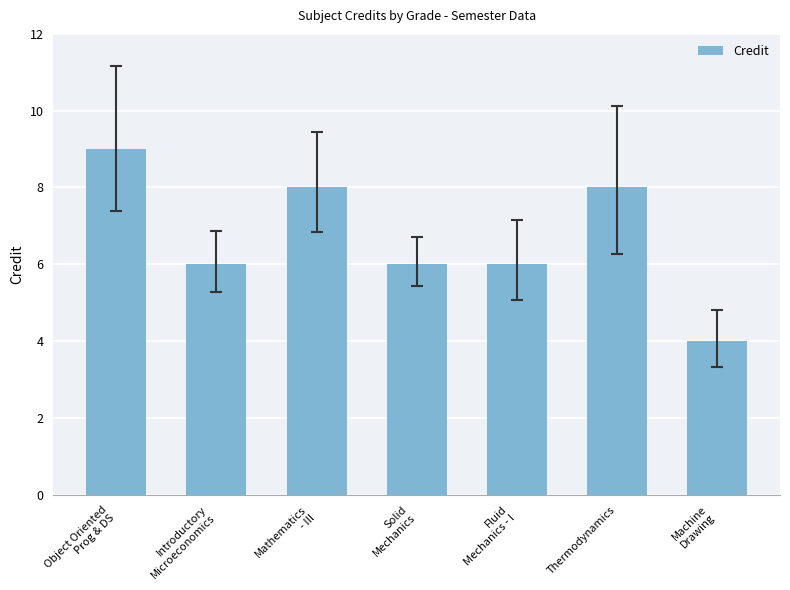

What is the difference between the second highest and second lowest values?

2